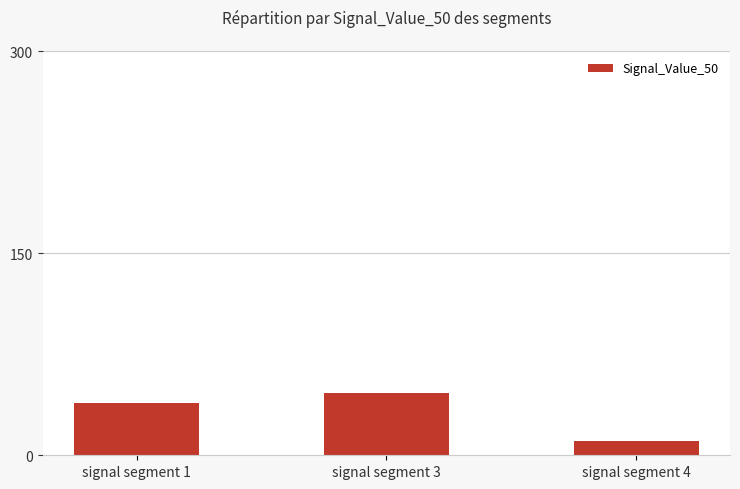

How many data points are less than 38?

1